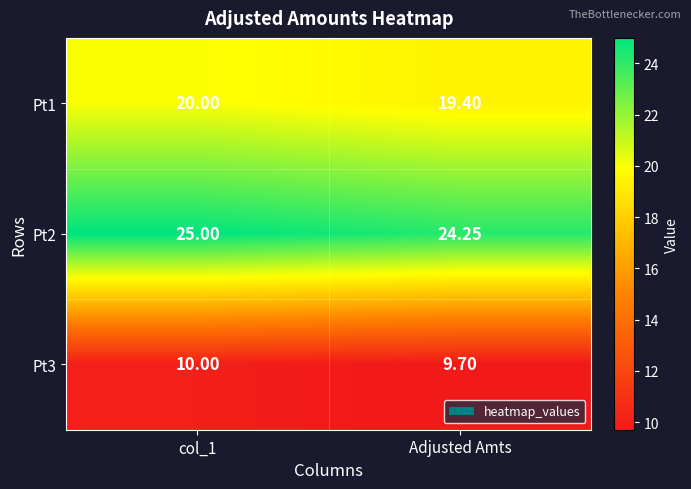

Where is Pt1 nearest to the value 19?

Adjusted Amts